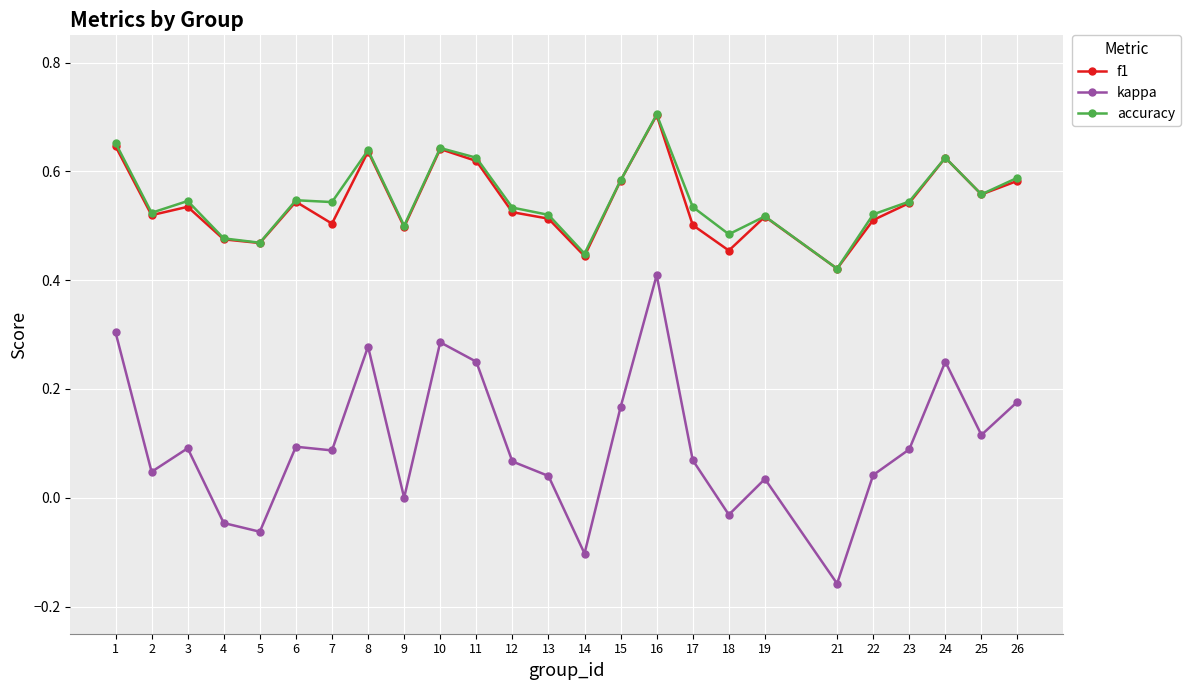

At which category does the chart reach its minimum across all series?

21